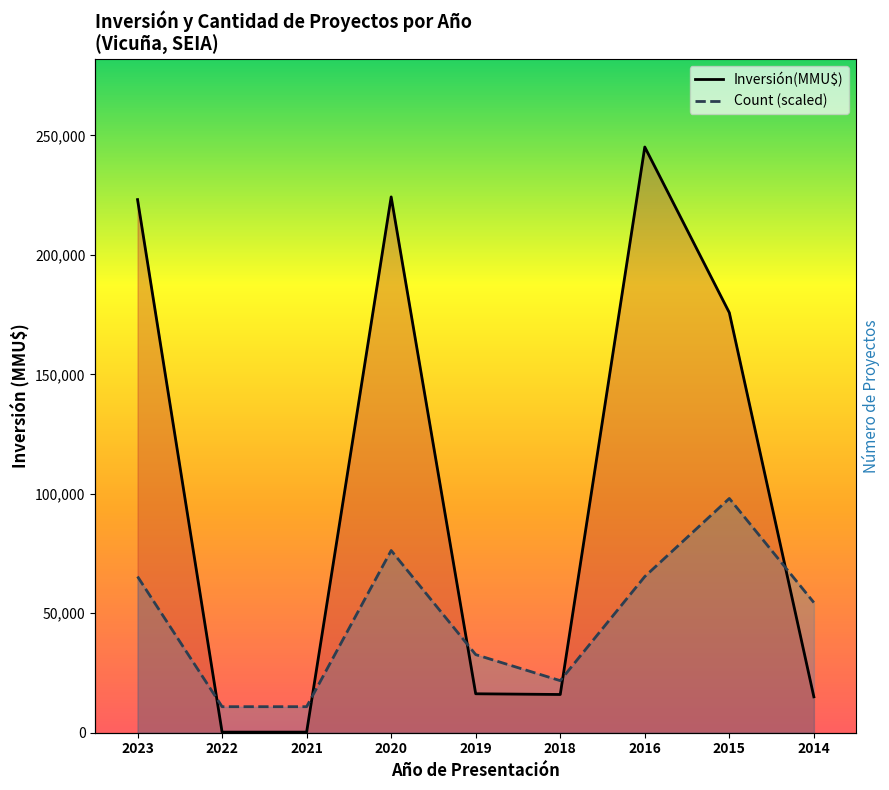

What is the sum of all Inversión(MMU$) values?

916122.0